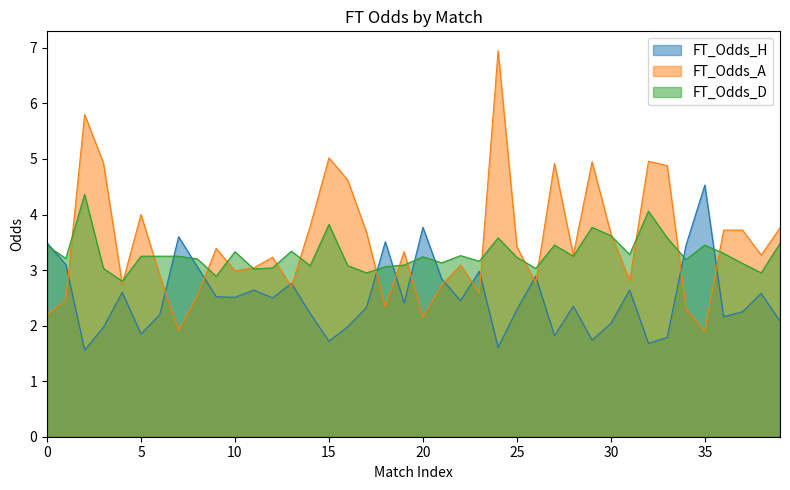

Does the chart display data point markers on the line(s)?

No